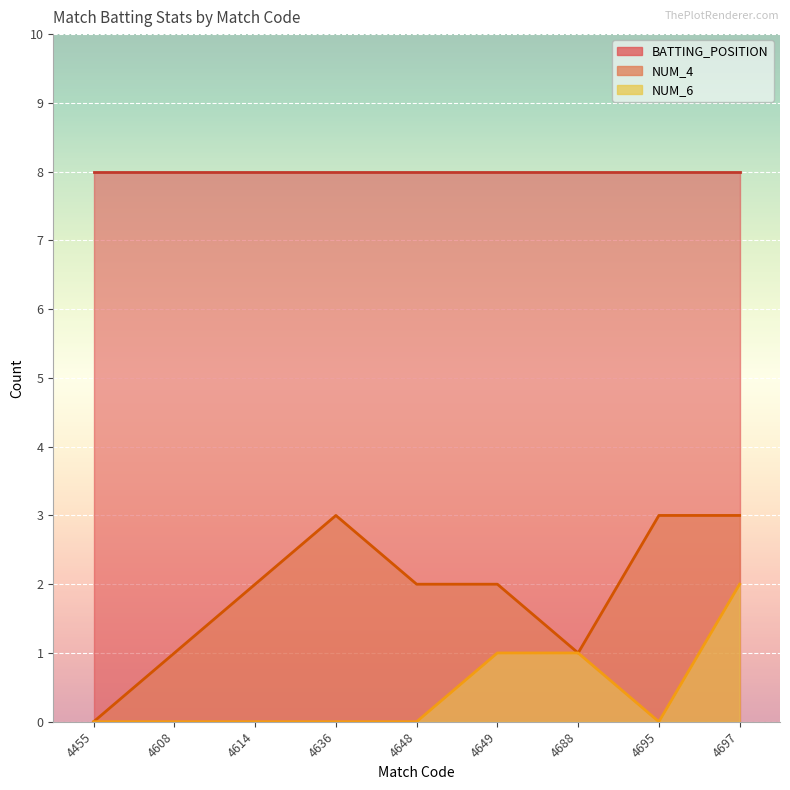

Which series has the largest total across all categories?

NUM_4